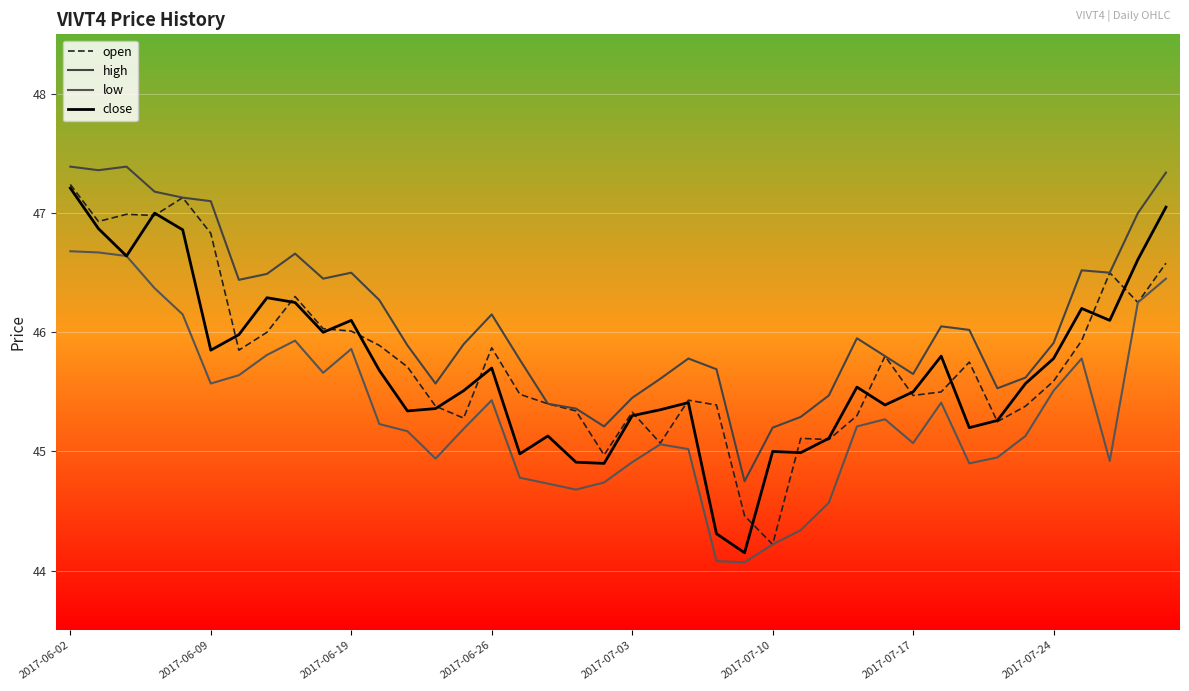

True or false: open has more than 1 points higher than both neighbors.

True